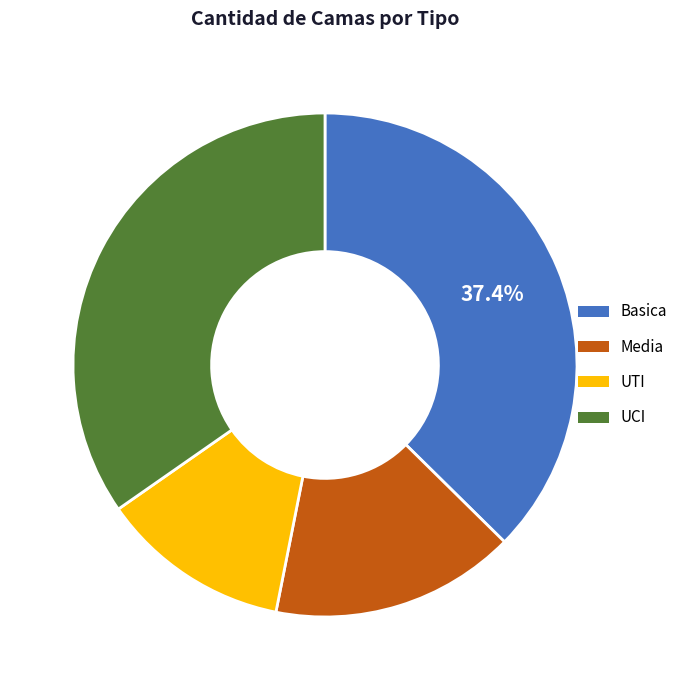

Do Basica and Media together represent more than half of the pie?

Yes